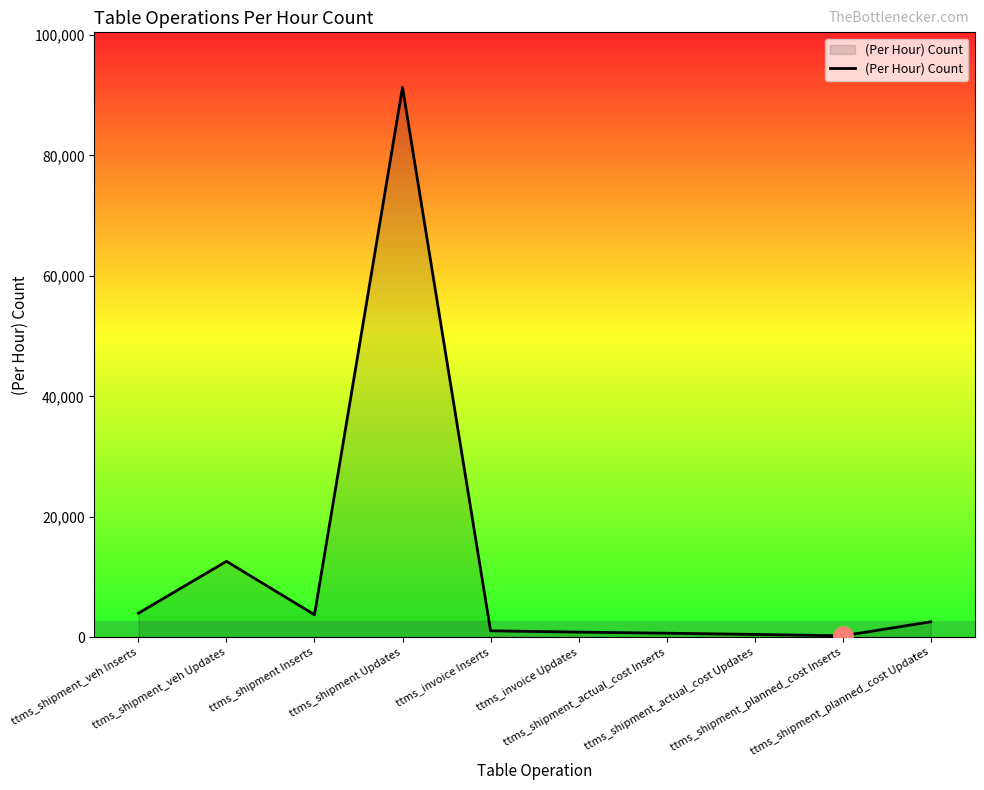

What is the difference between the second highest and second lowest values?

12133.2